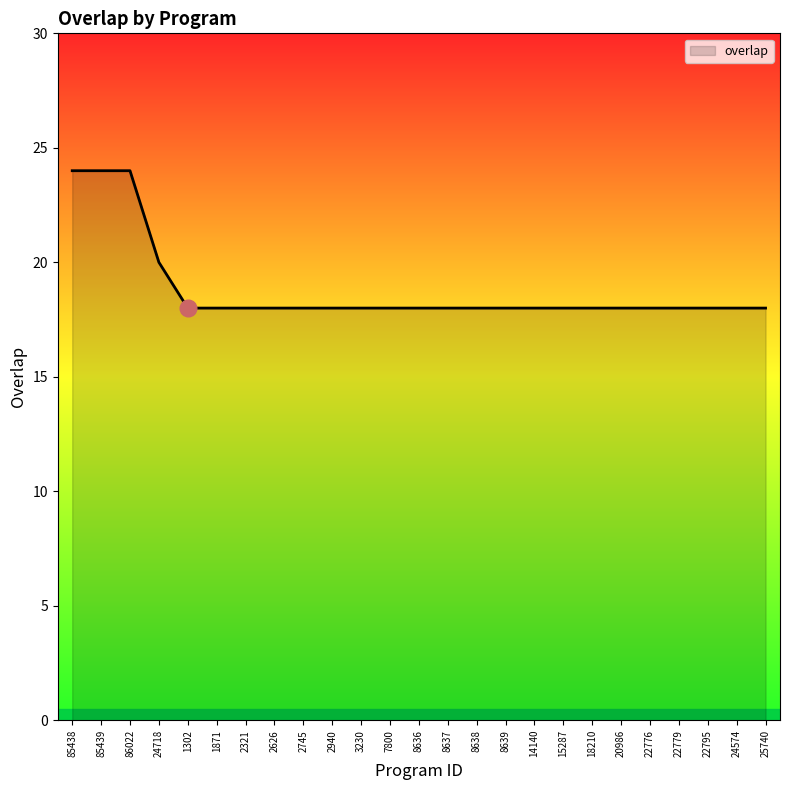

The chart shows a value of 32 at 7800. True or false?

False